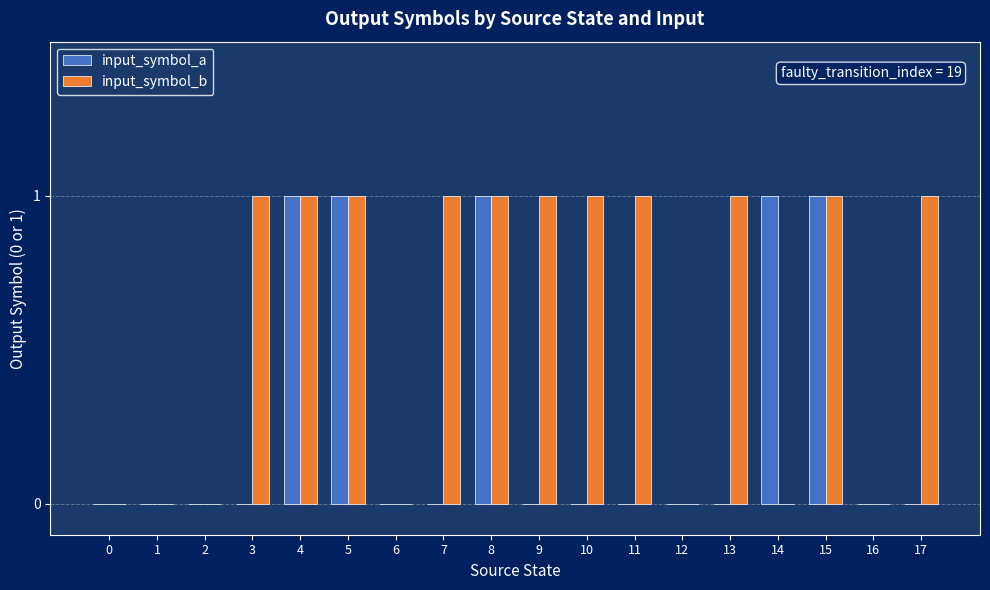

Is it true that input_symbol_a equals 0 at 0?

True